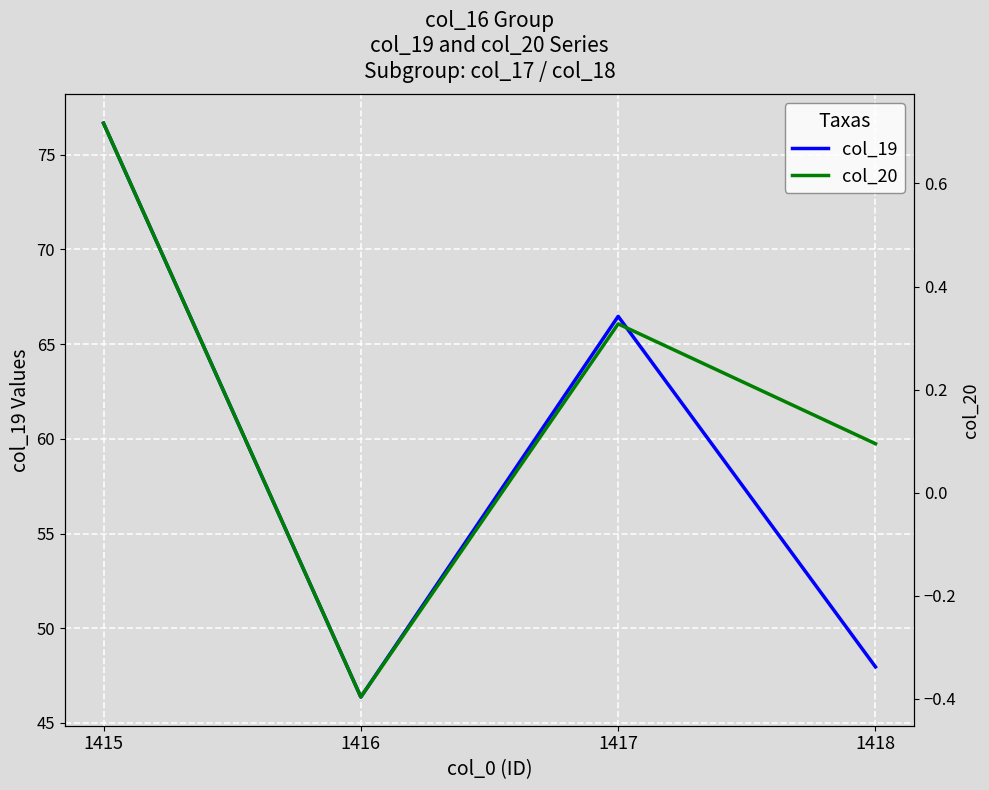

Between 1418 and 1416, which is larger?

1418